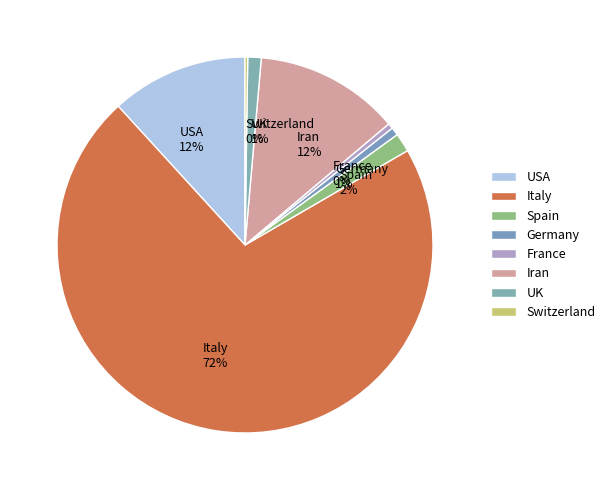

Is the sum of UK and USA greater than half?

No